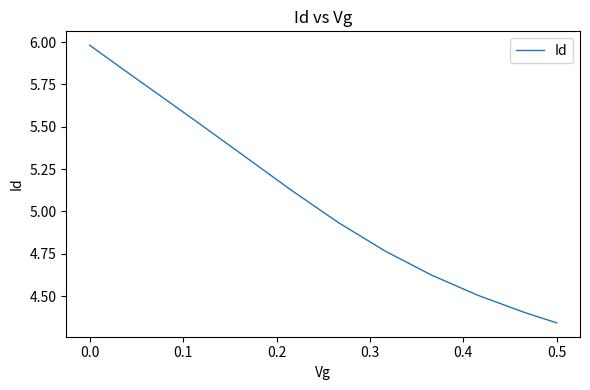

How many distinct data groups are displayed?

1